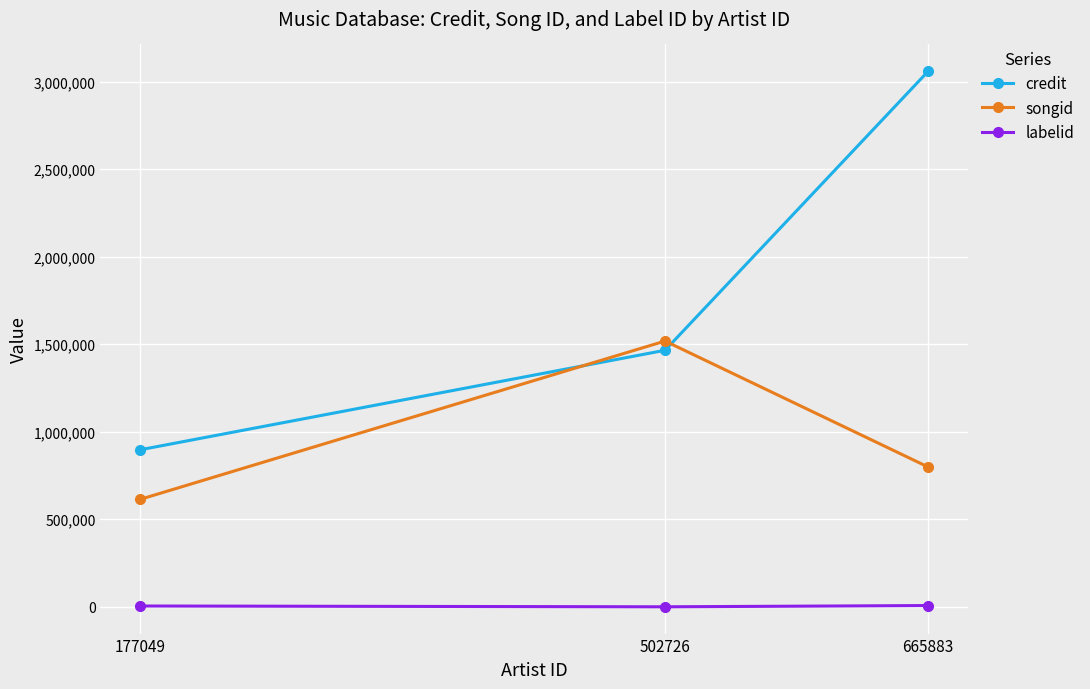

What is the average value of the songid series?

976666